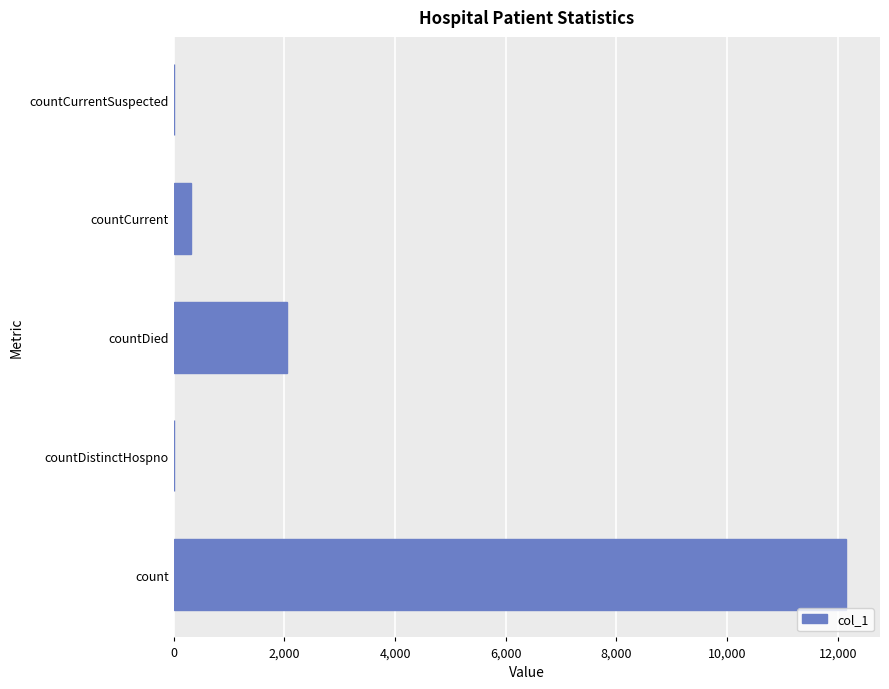

What is the sum of all values?

14499